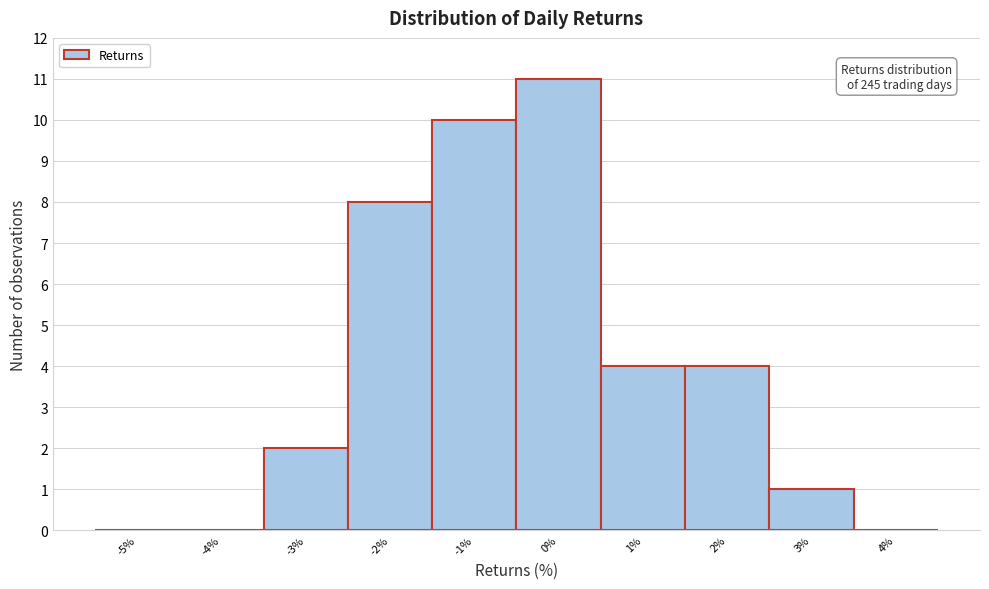

Reading left to right, list all the values displayed in this chart.

-5%=0	-4%=0	-3%=2	-2%=8	-1%=10	0%=11	1%=4	2%=4	3%=1	4%=0